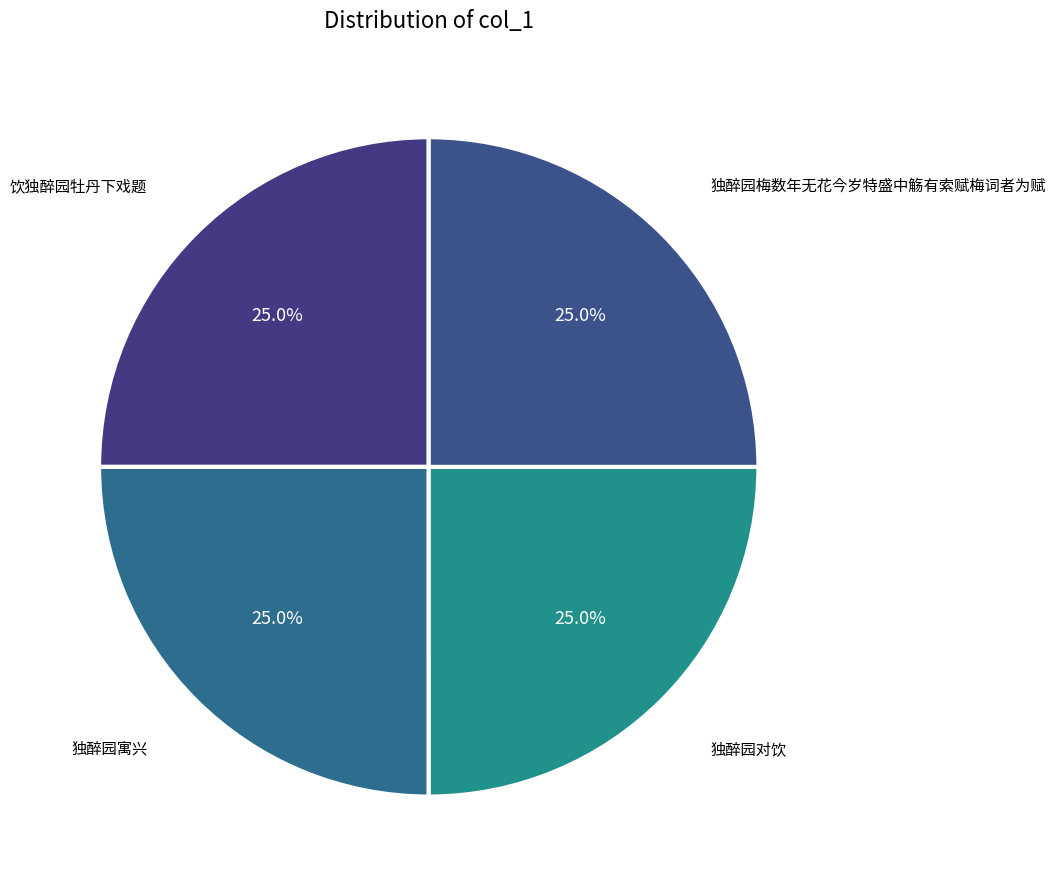

How many segments does this pie chart have?

4